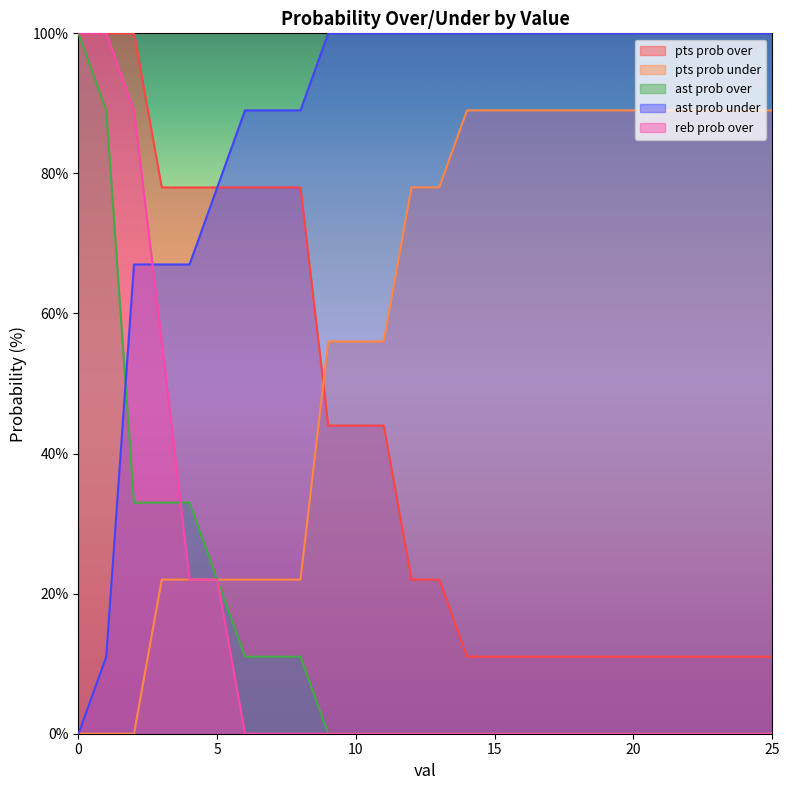

Which series changed the most between 11 and 21?

pts prob over